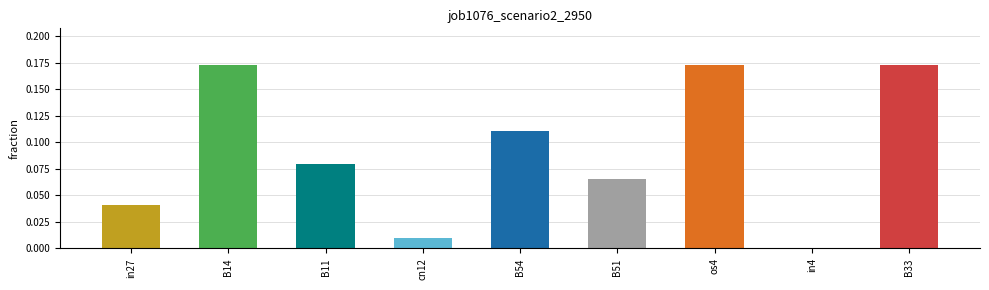

Is it true that the value at os4 is 0.1?

False